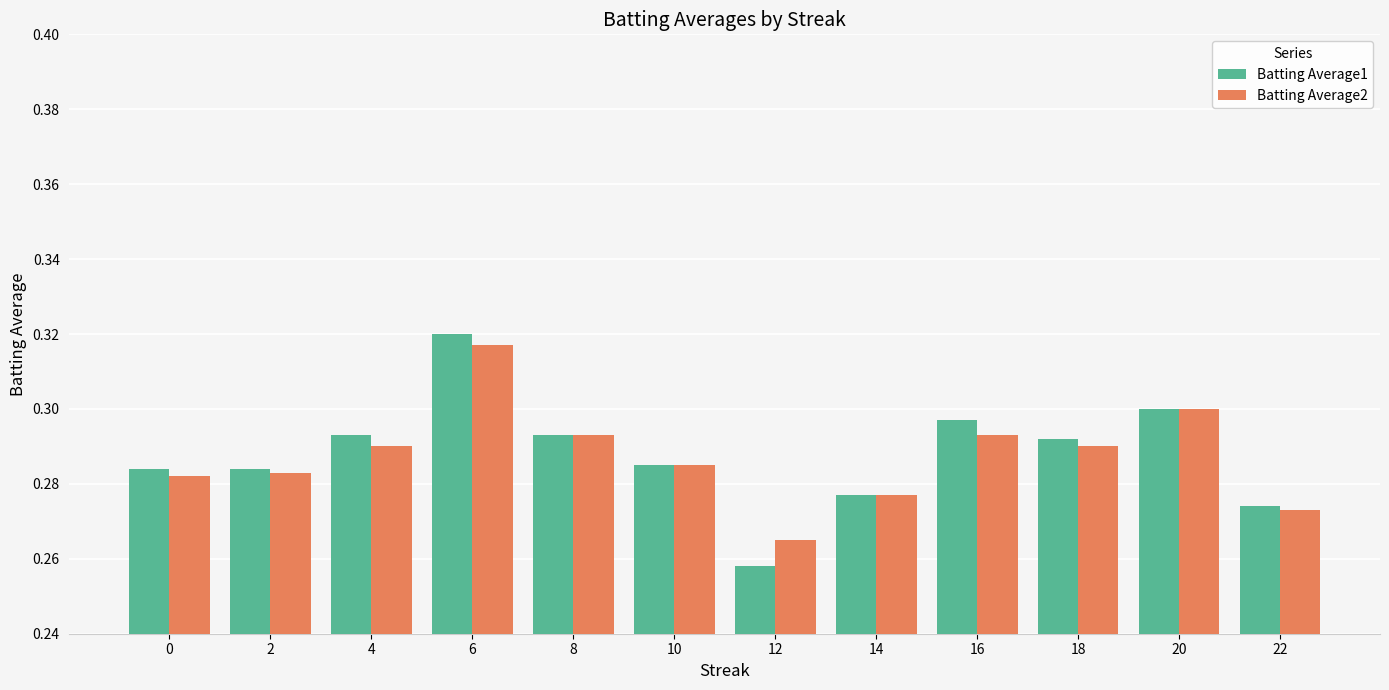

What is the sum of the Batting Average1 values at 12 and 2?

0.5